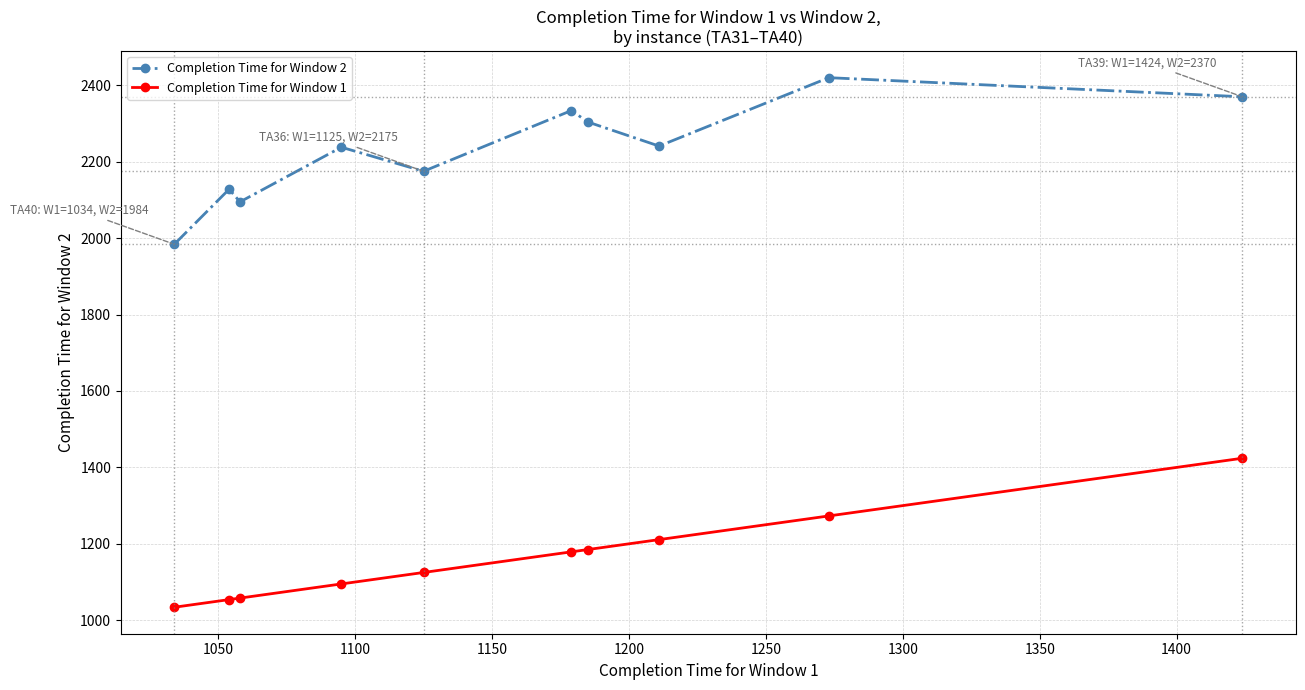

True or false: Completion Time for Window 2 has more than 1 interior local peaks.

True